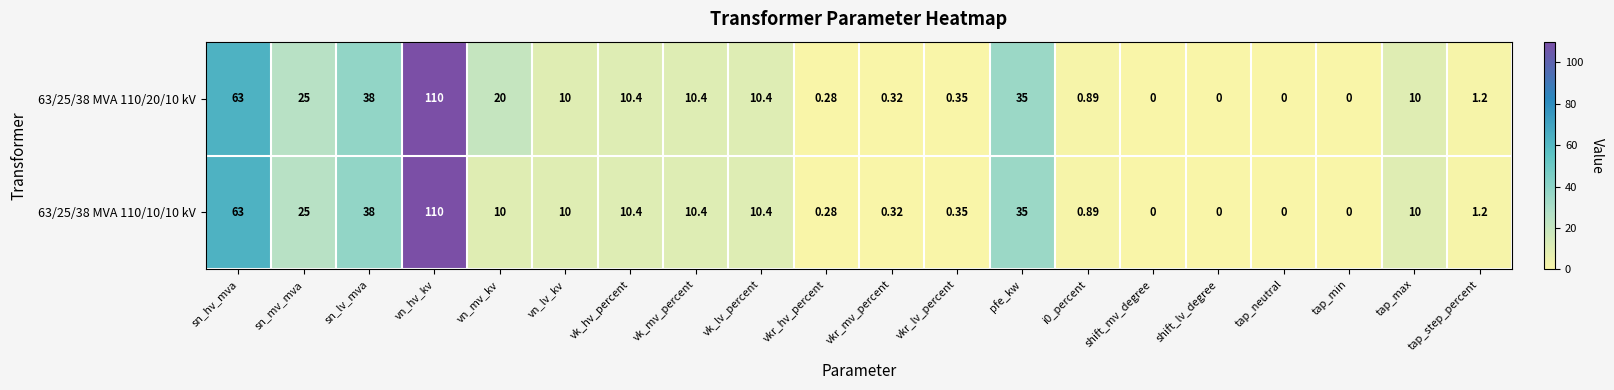

How many categories are shown in the chart?

20